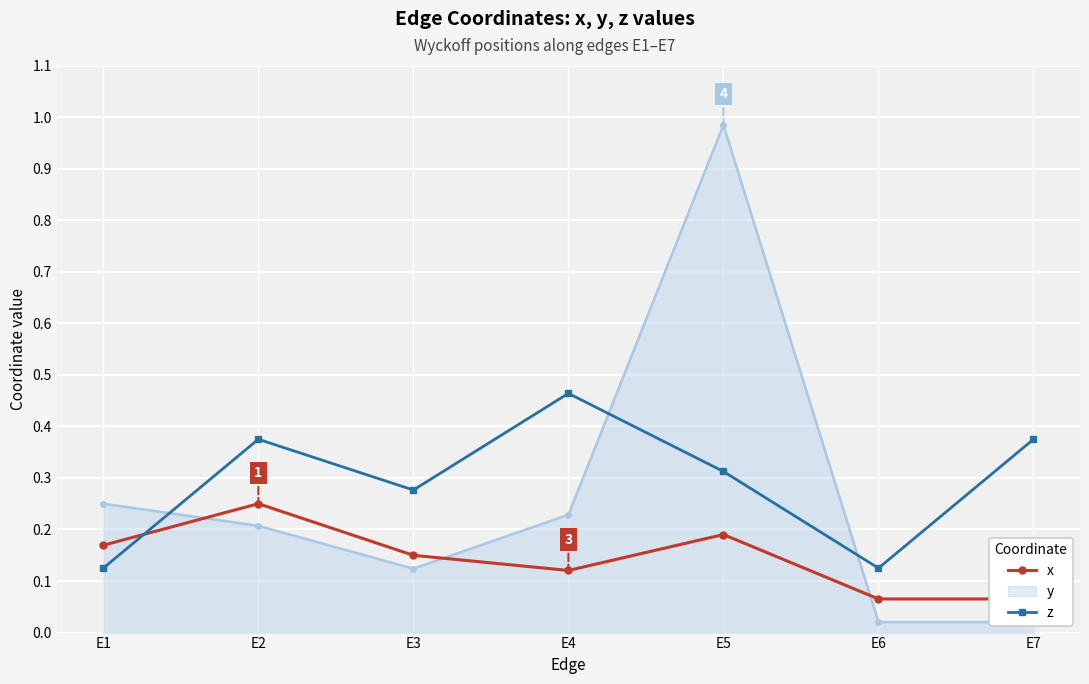

Rank the series at E4 from lowest to highest value.

x, z